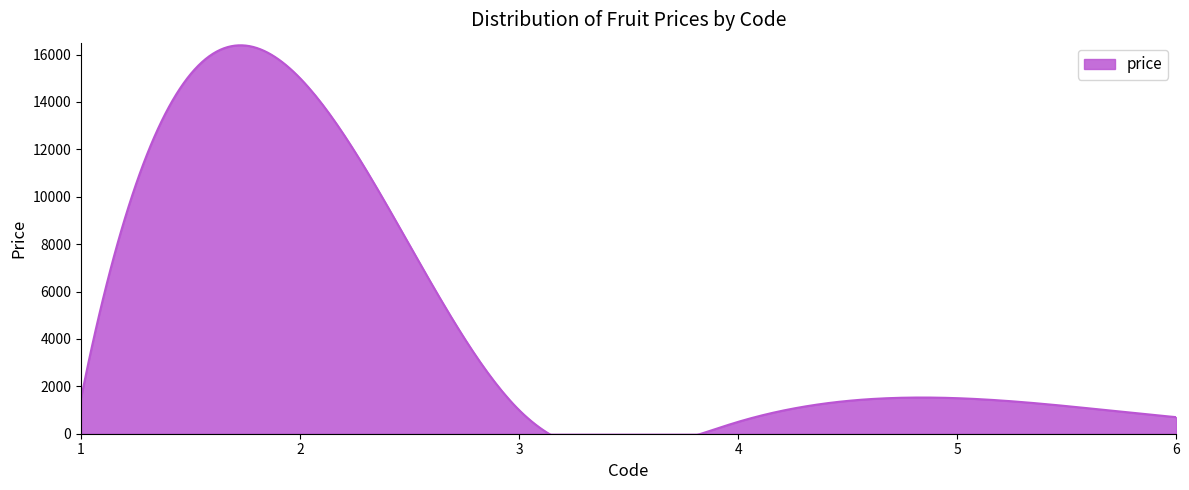

Rank the categories by value from lowest to highest.

4, 6, 3, 1, 5, 2